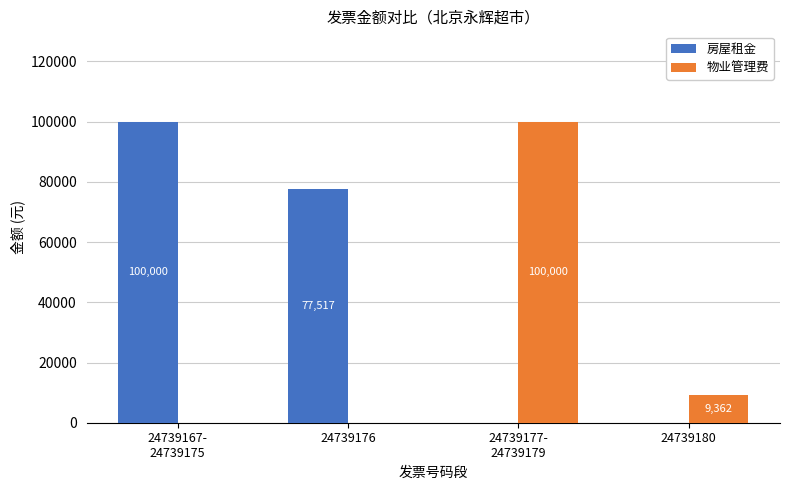

Between 24739176 and 24739180, which series saw the biggest shift?

房屋租金